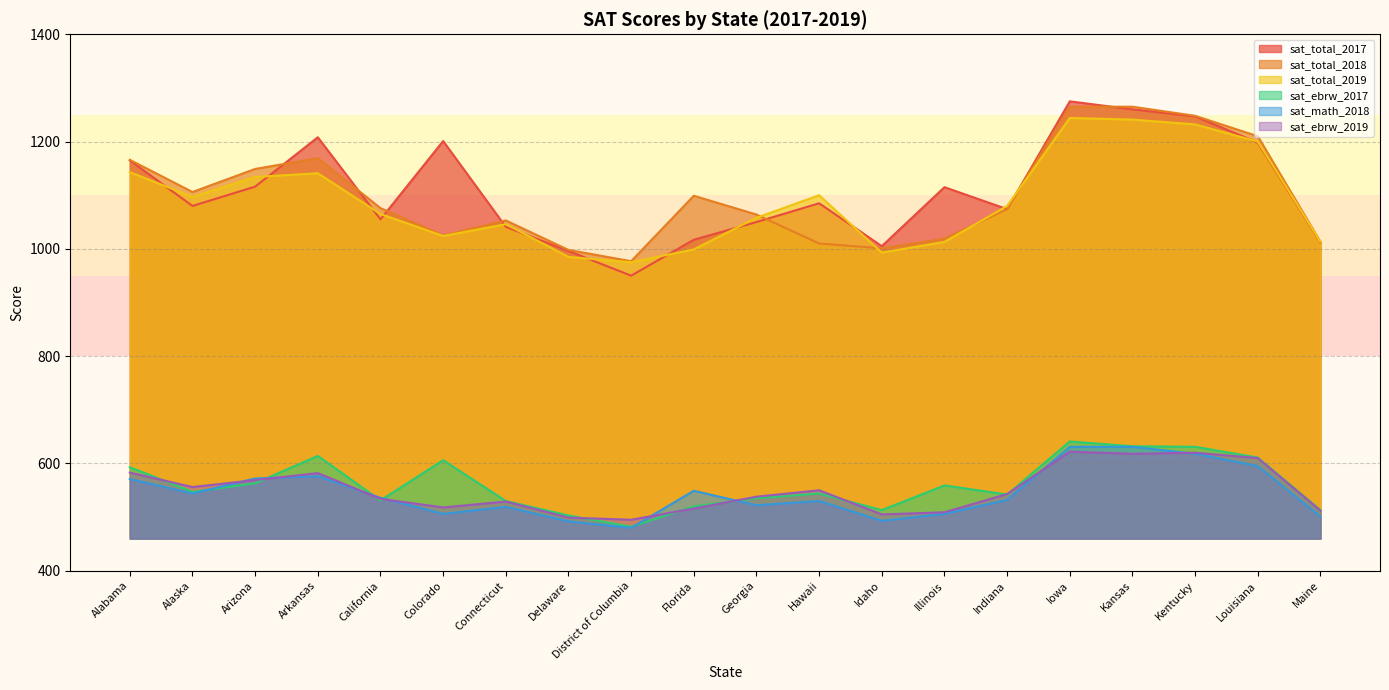

At which label does sat_ebrw_2017 reach its minimum?

District of Columbia